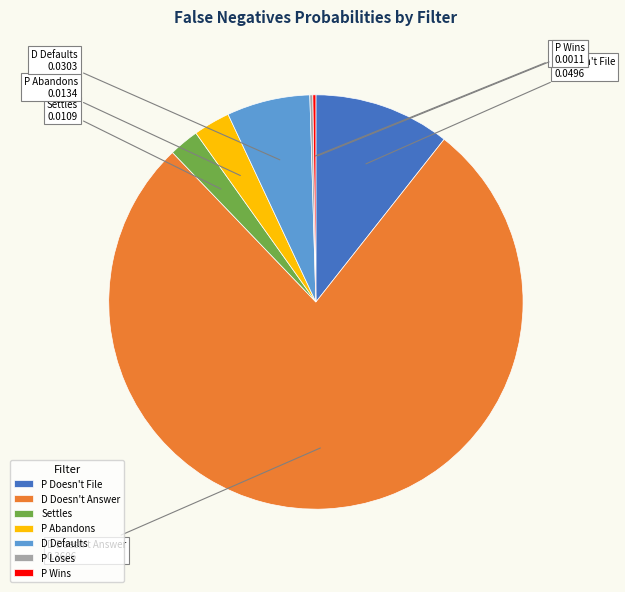

True or false: P Doesn't File accounts for 11% of the total.

True